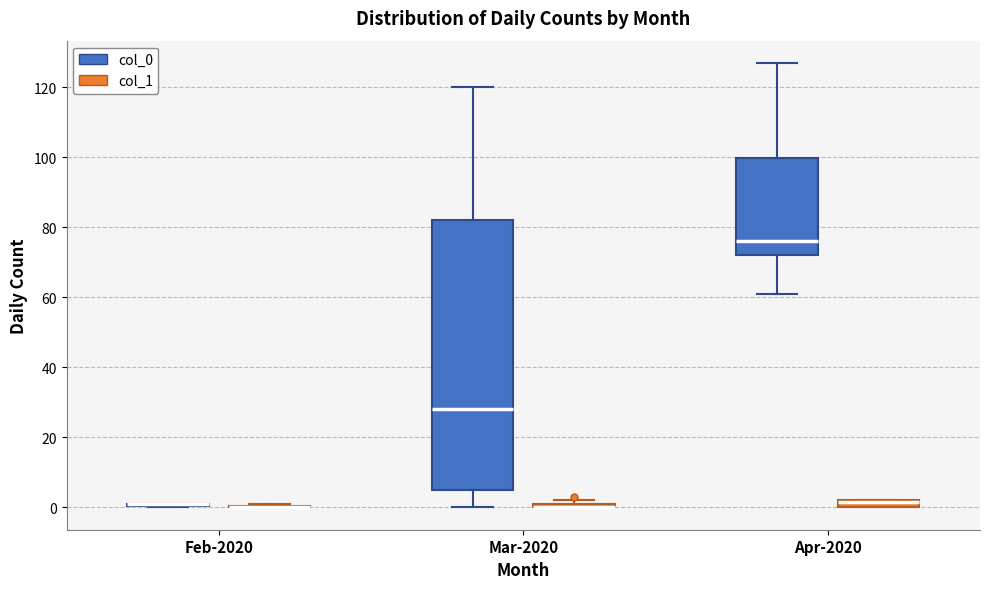

Which box is the tallest, from its lower edge to its upper edge?

Mar-2020 (col_0)